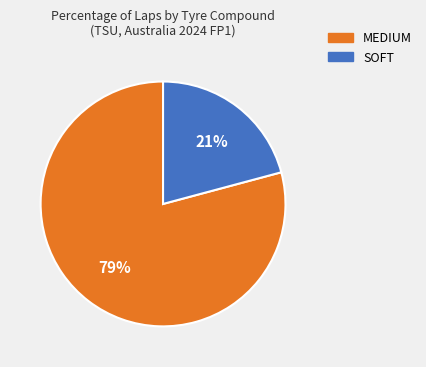

True or false: SOFT accounts for 26% of the total.

False